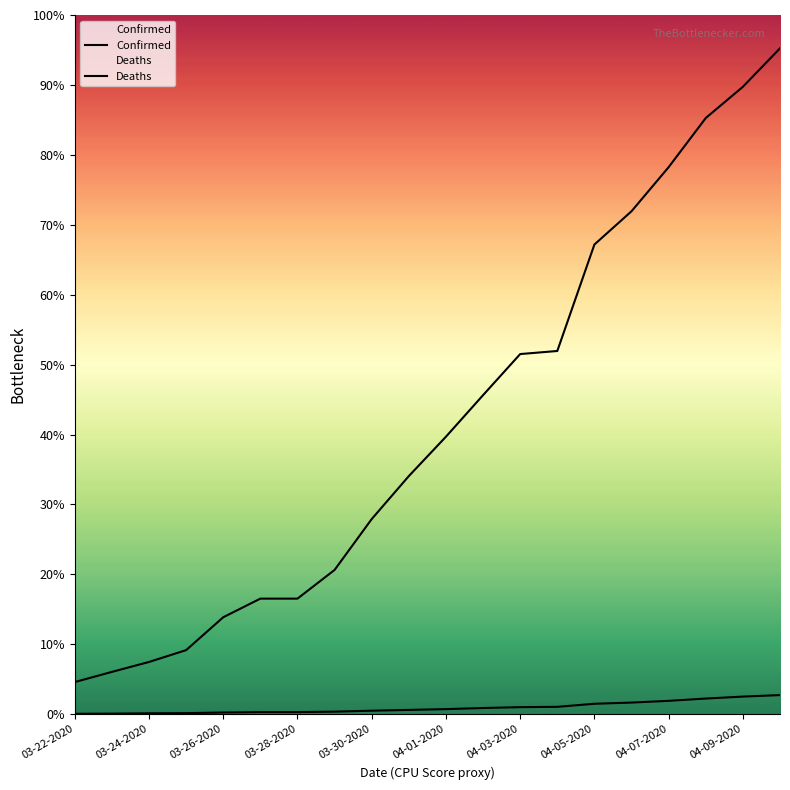

What is the label of the 20th point from the right?

03-22-2020